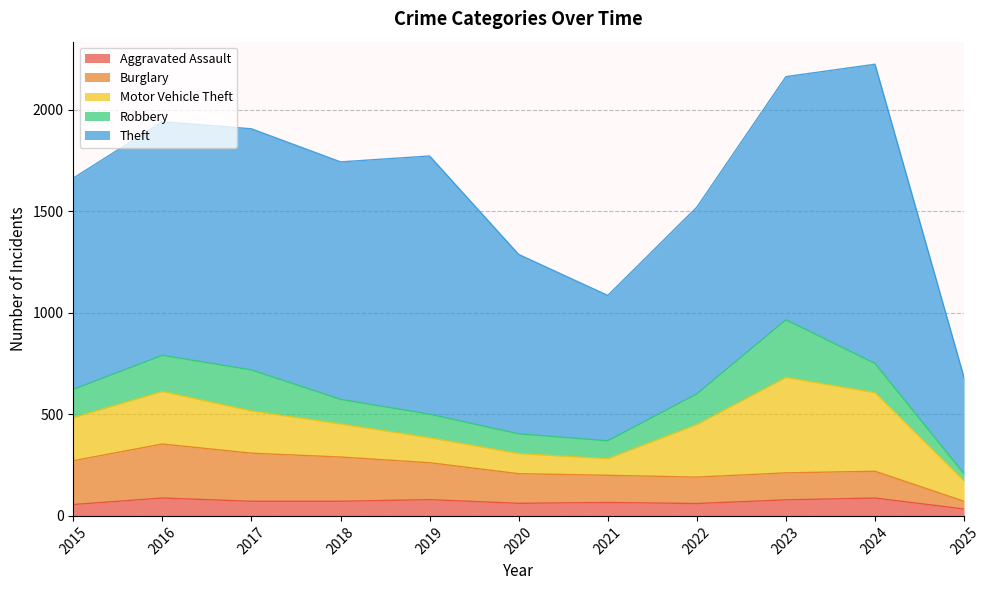

What is the total value across all series at 2016?

1942